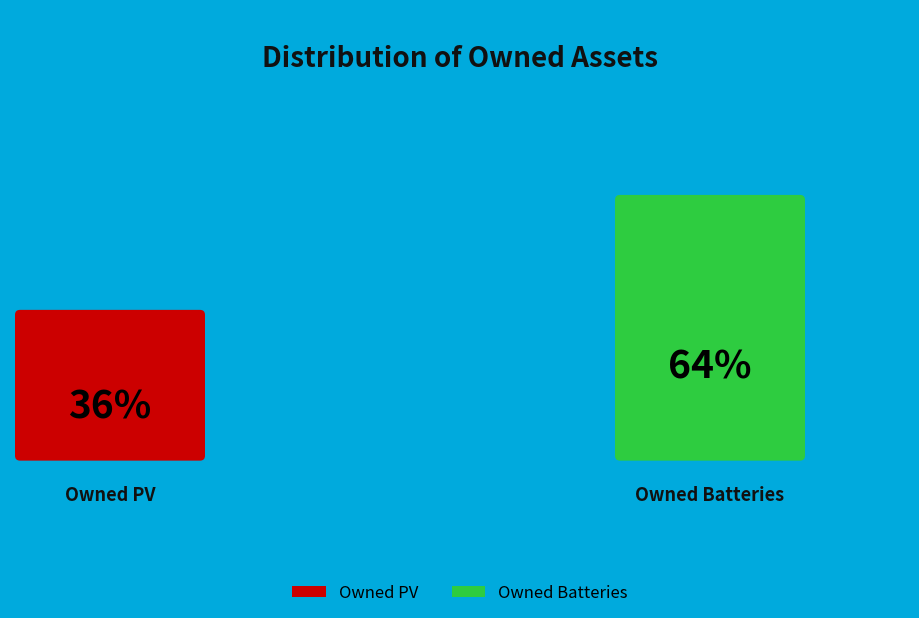

Which category has the smallest portion of the pie?

Owned PV